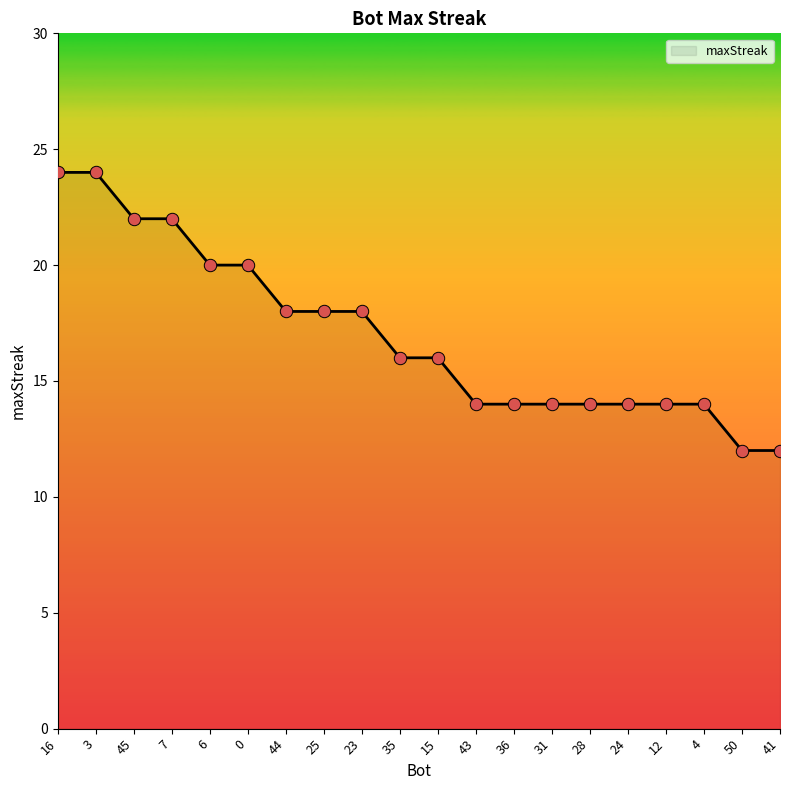

Which has a higher value, 43 or 7?

7